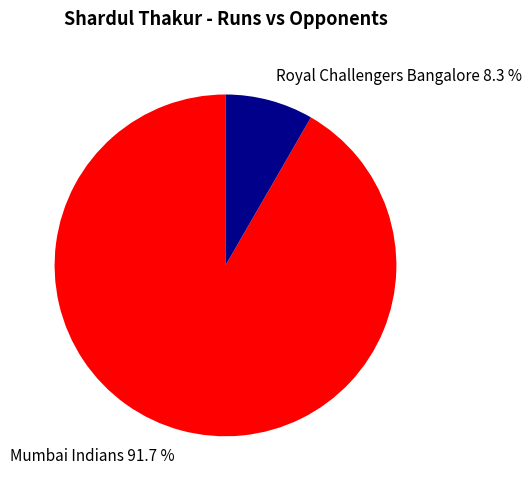

To the nearest percent, what portion does Royal Challengers Bangalore represent?

8%